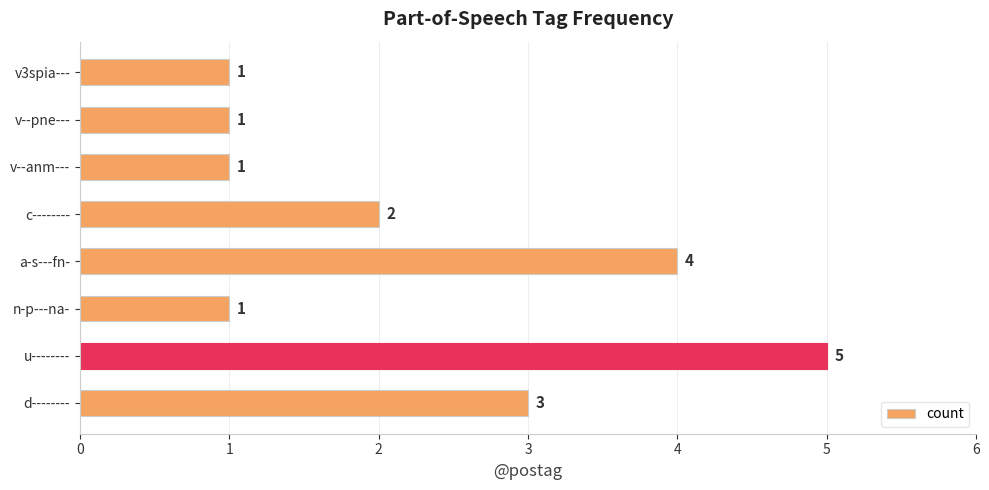

Approximately how many times larger is the value at v--anm--- compared to d--------?

0.3